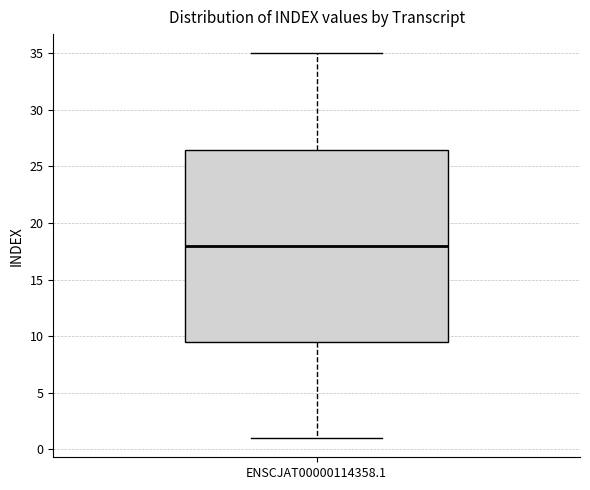

Transcribe this box plot: give where the median line is, the range the box spans, and where the two whiskers end, as read against the y-axis. The values are not printed on the chart, so give them approximately, as read against the axis.

median 18.0, box 9.5 to 26.5, whiskers 1.0 to 35.0